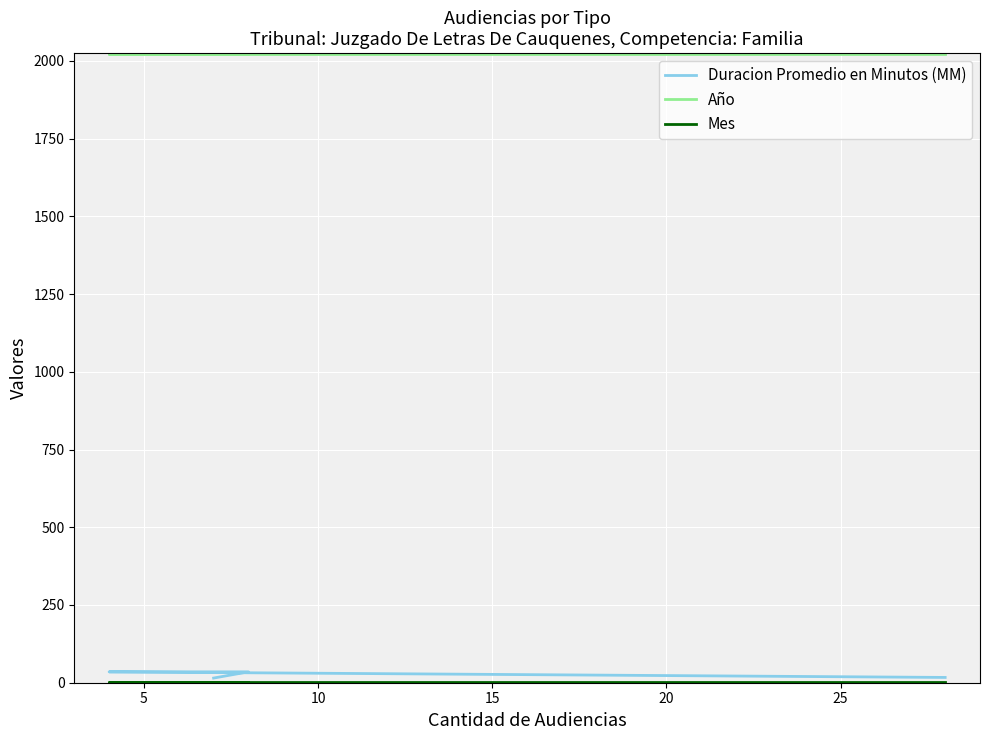

True or false: Mes and Año cross at least once.

False